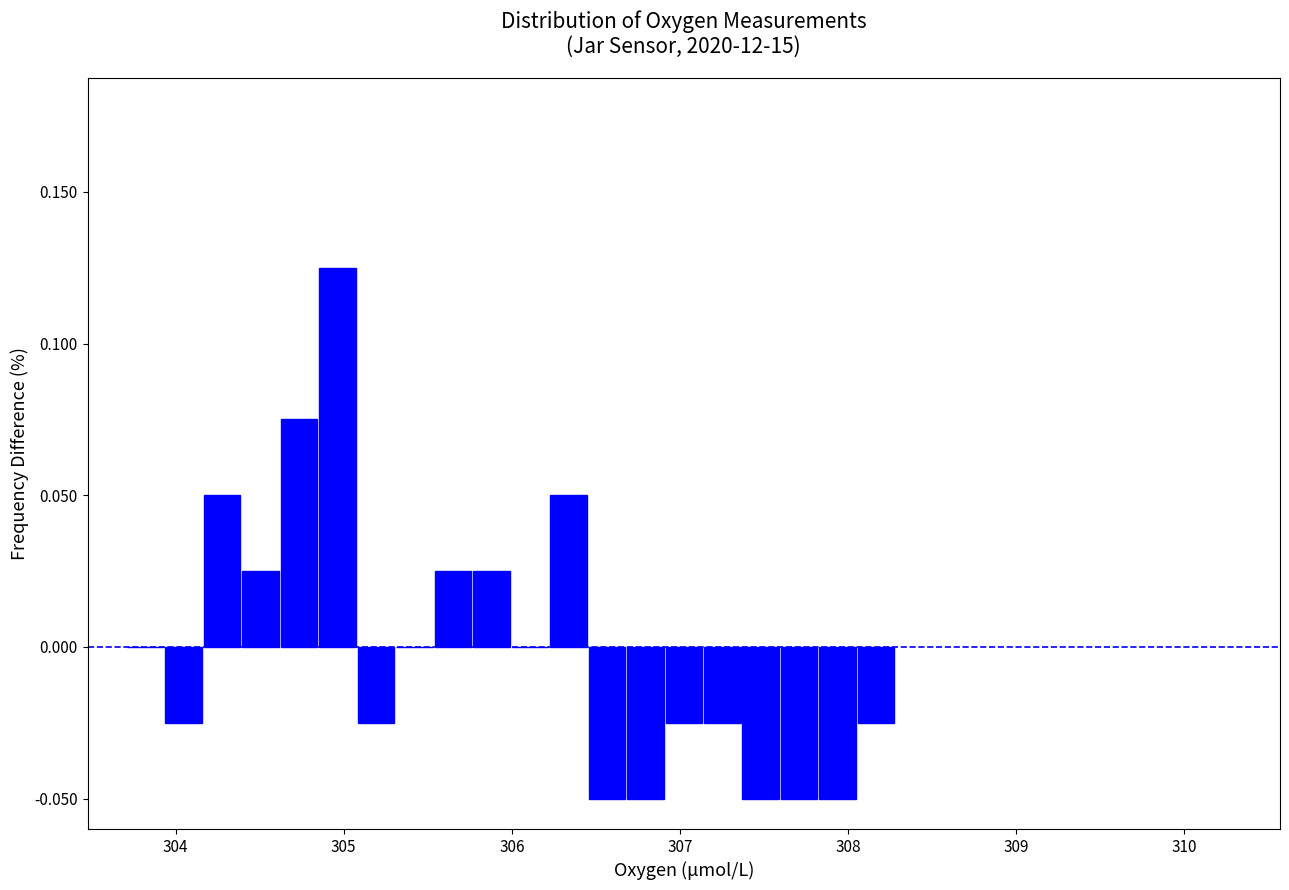

Around what value on the x-axis is the tallest bar? Give the approximate position of its centre, as read against the axis.

305.0